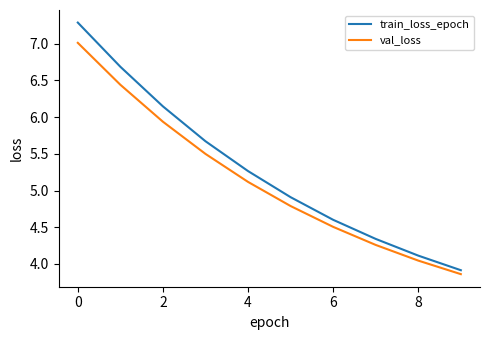

What is the highest value of the train_loss_epoch series?

7.3